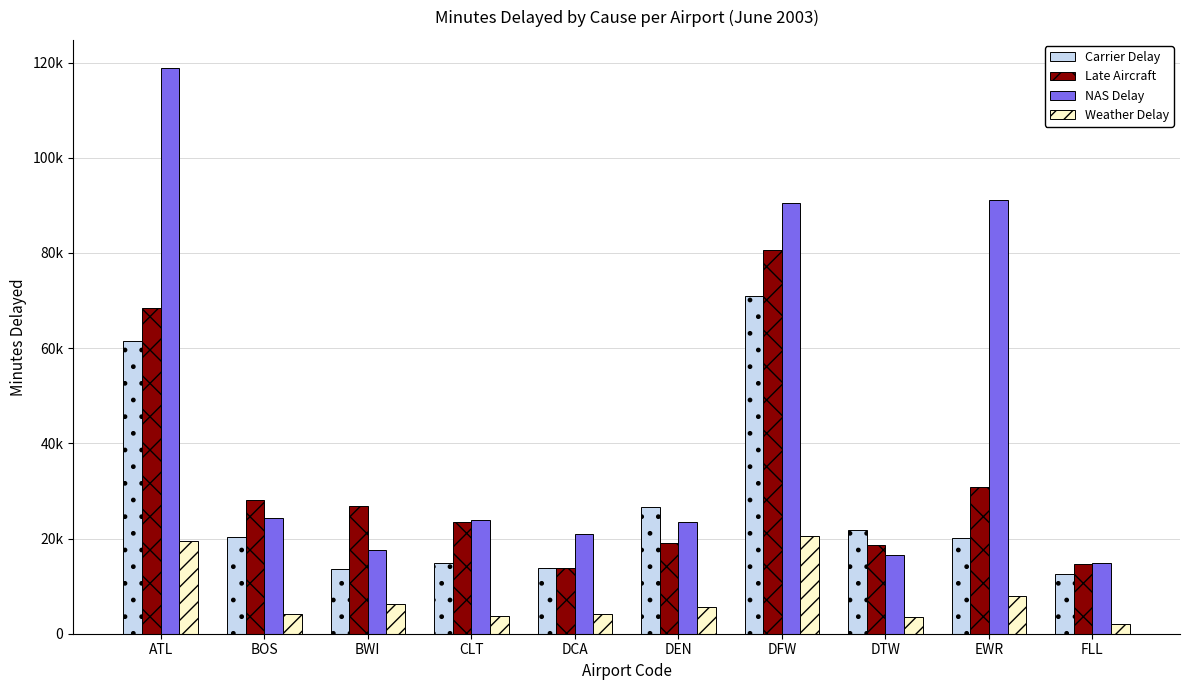

List the labels in order of Late Aircraft value, smallest first.

DCA, FLL, DTW, DEN, CLT, BWI, BOS, EWR, ATL, DFW